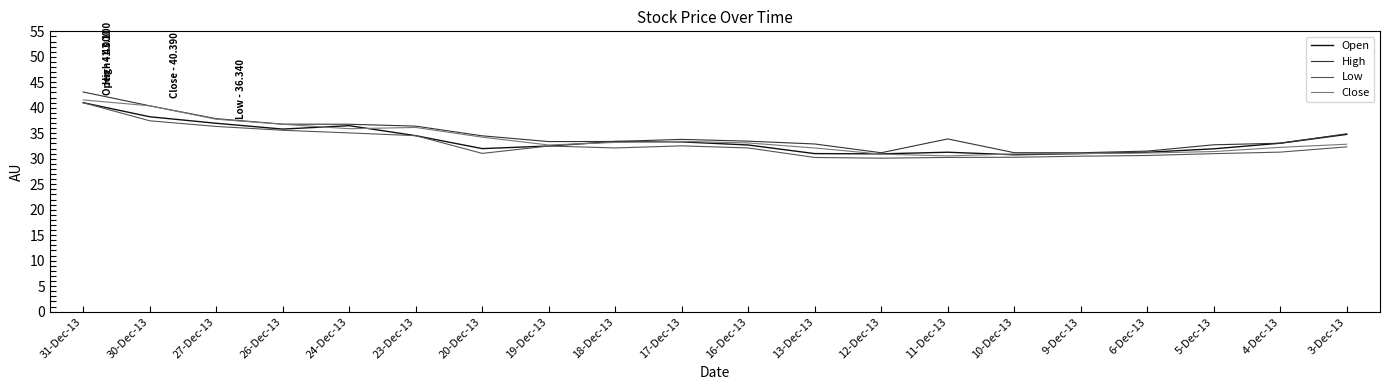

What is the sum of all Open values?

673.0